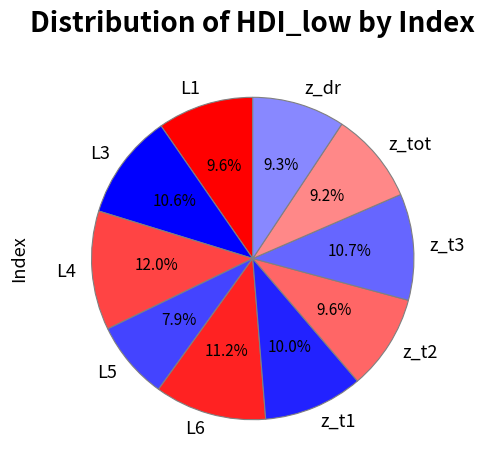

To the nearest percent, what is the difference between the largest and smallest slice percentages?

4%